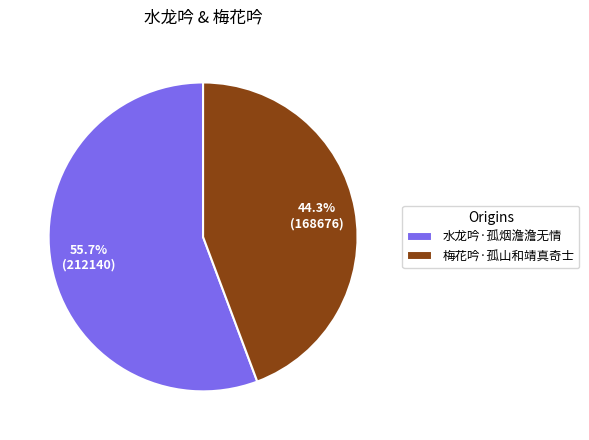

What portion of the pie excludes 水龙吟·孤烟澹澹无情?

44.3%